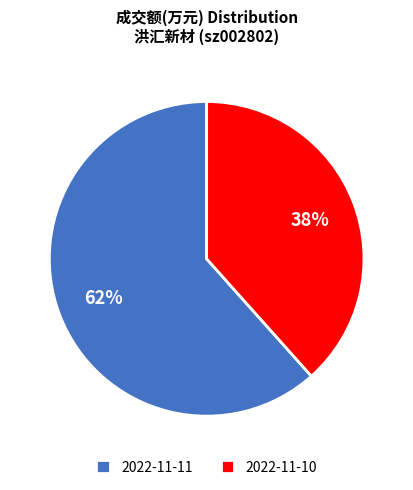

True or false: 2022-11-11 accounts for 74% of the total.

False